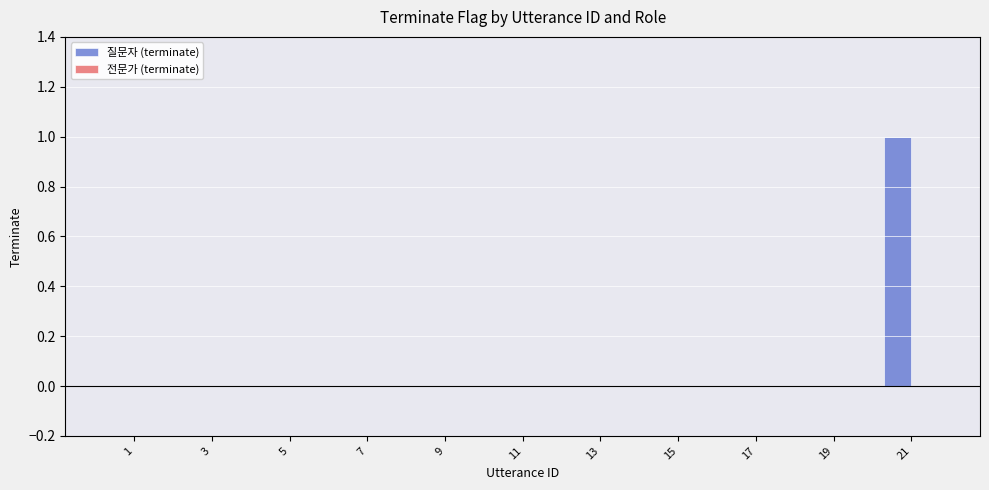

Which category has the highest value across all series?

21